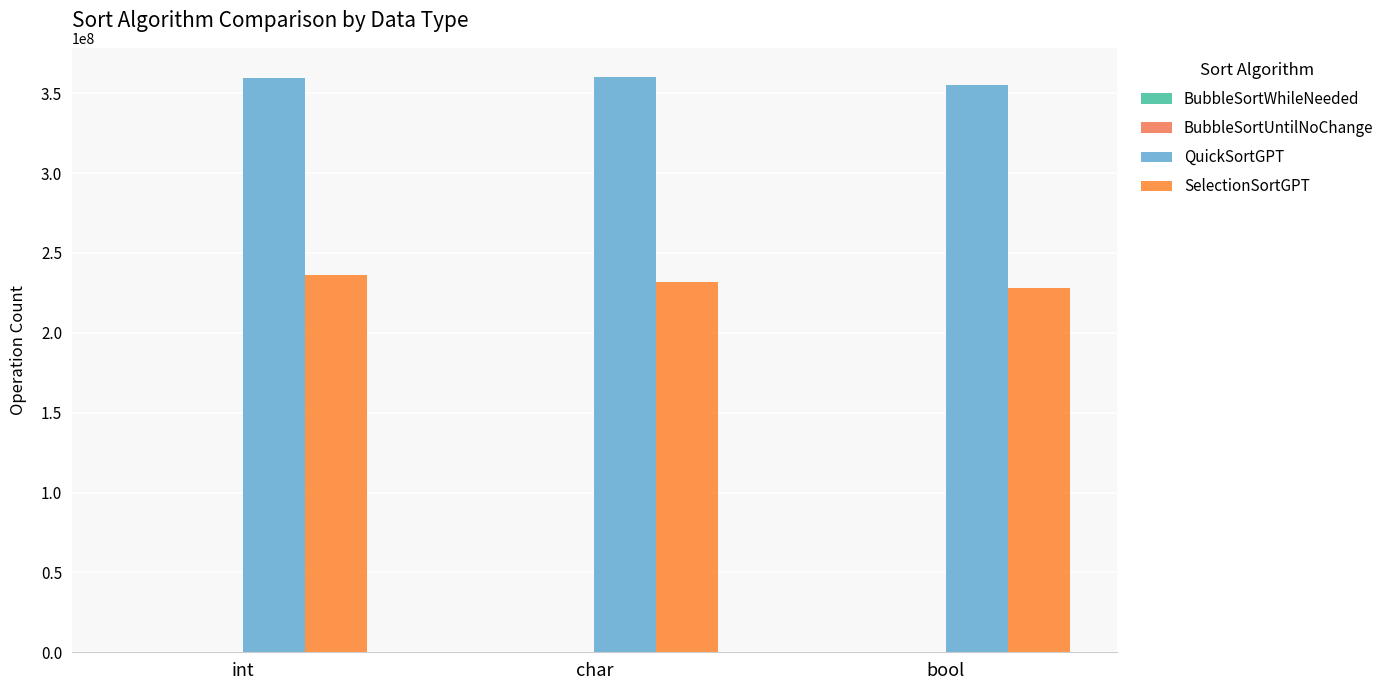

How many data points does each series have?

3